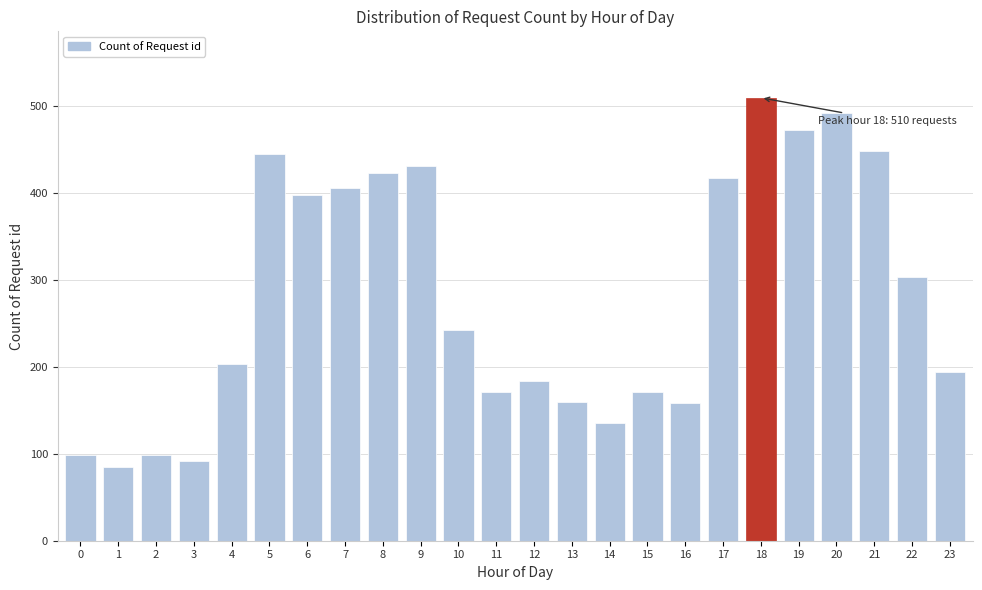

What value does the data have at 4, to the nearest 5?

205